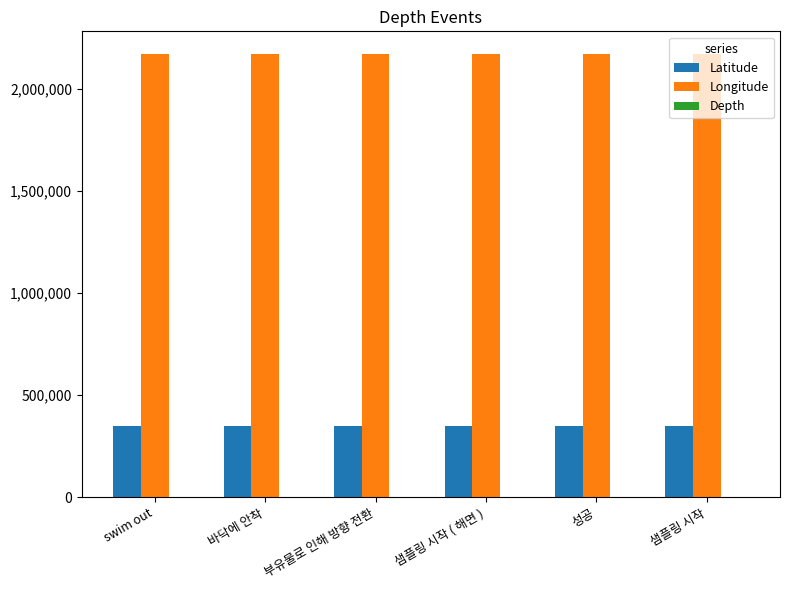

Which series has the largest total across all categories?

Longitude